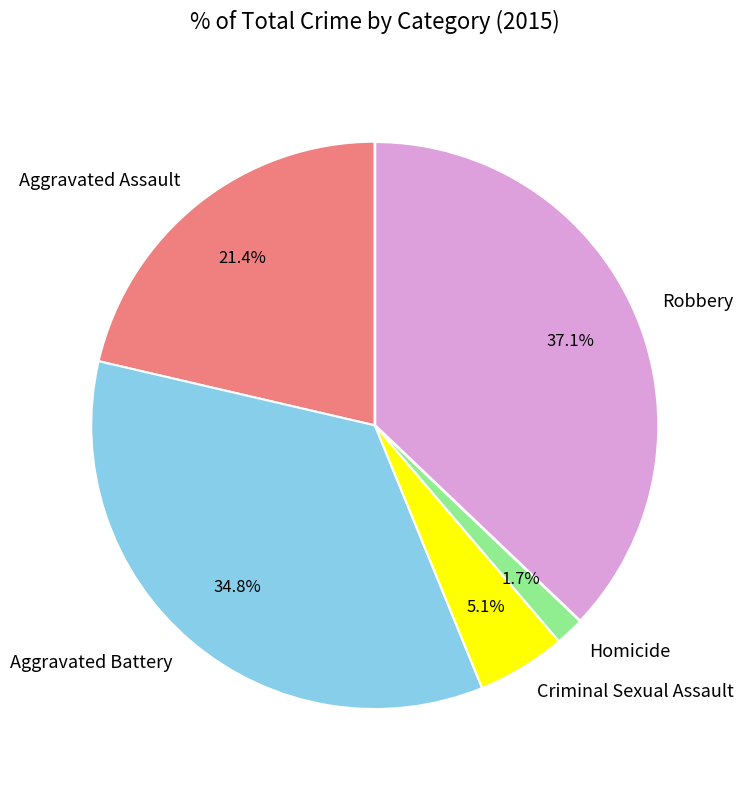

Does Aggravated Assault represent more than half of the total?

No